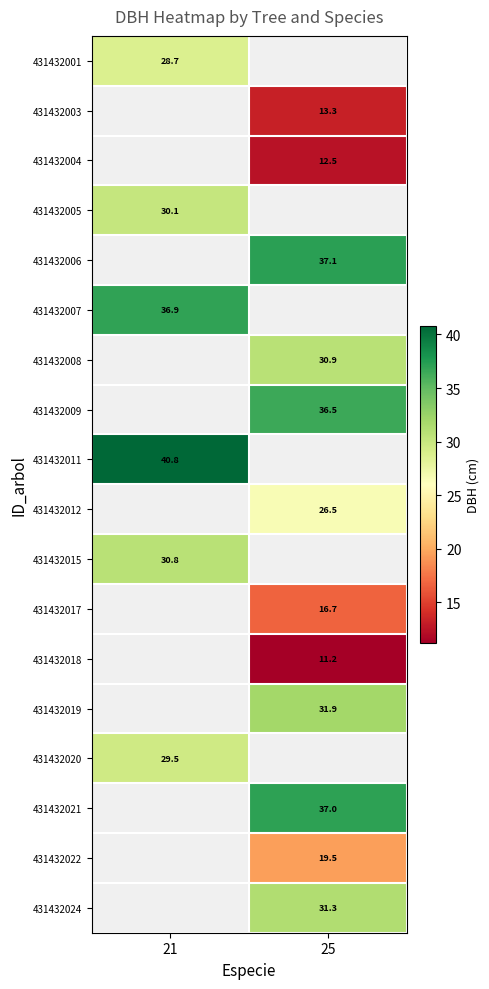

Is the value of 431432020 at 21 greater than the value of 431432005 at 21?

No